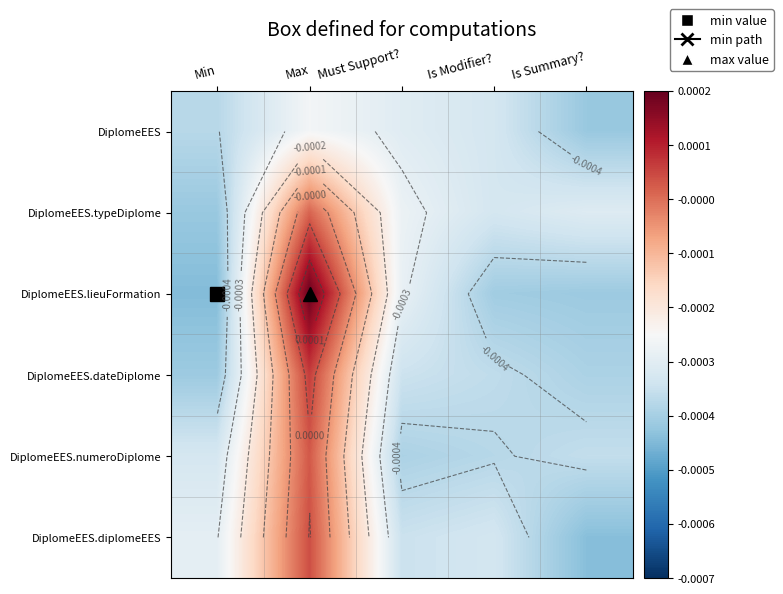

Which series changed the most between Max and Is Summary??

DiplomeEES.lieuFormation